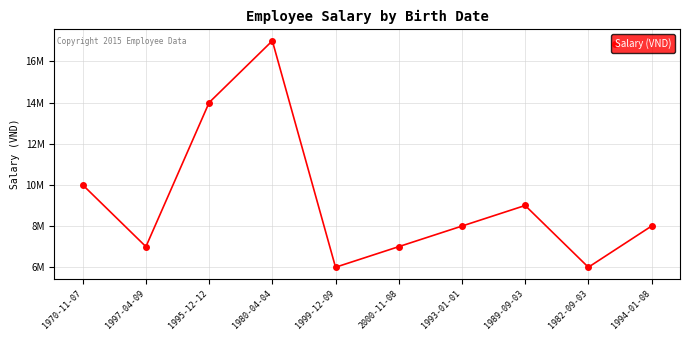

What is the difference between the values at 1999-12-09 and 1995-12-12?

8000000